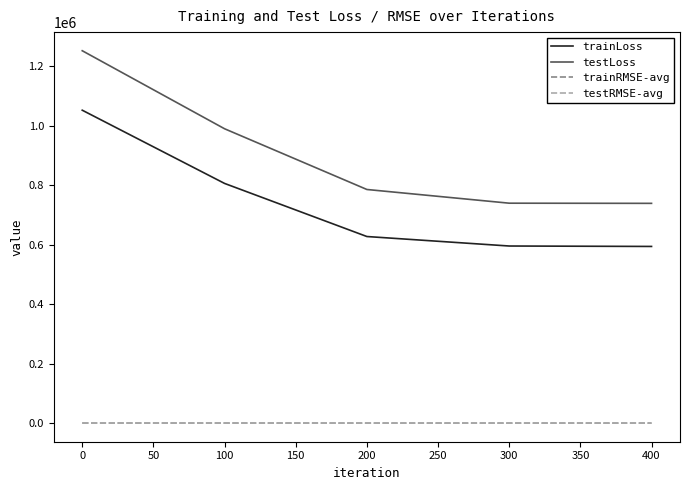

What is the highest value of the trainLoss series?

1052884.5